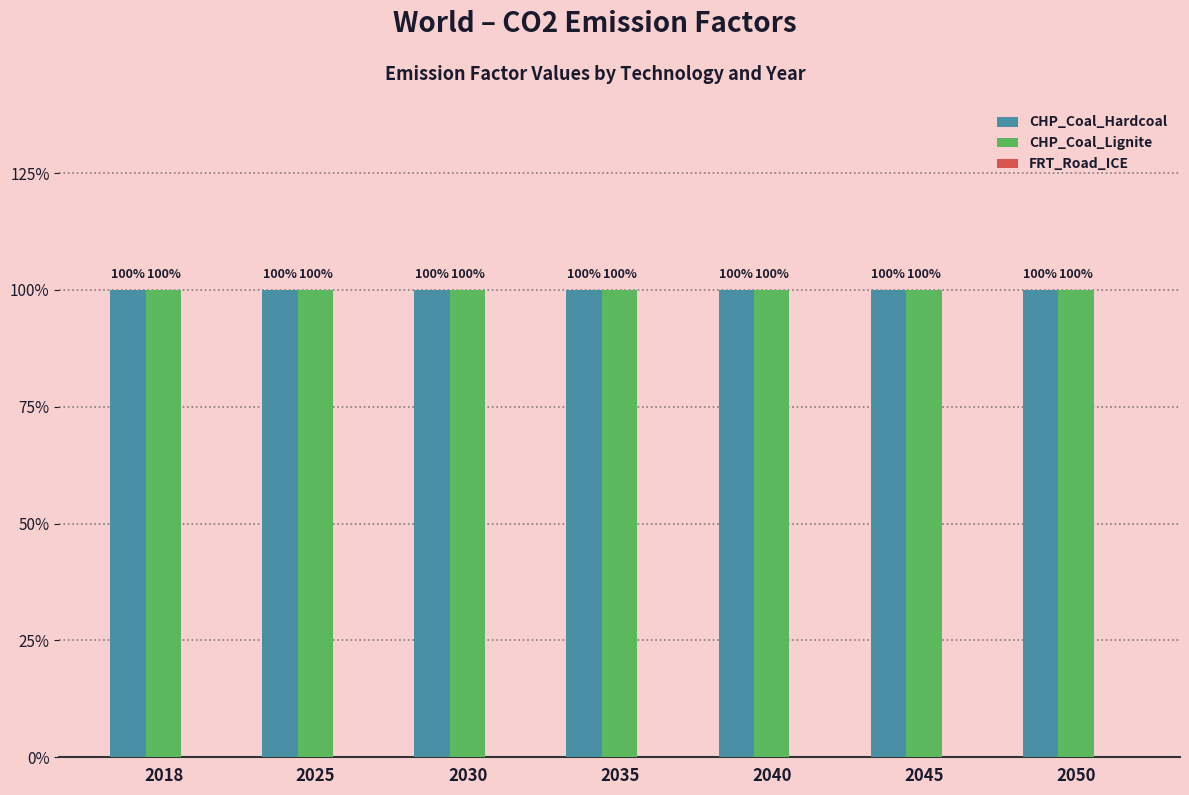

Are the bars grouped side by side (vs. stacked)?

Yes